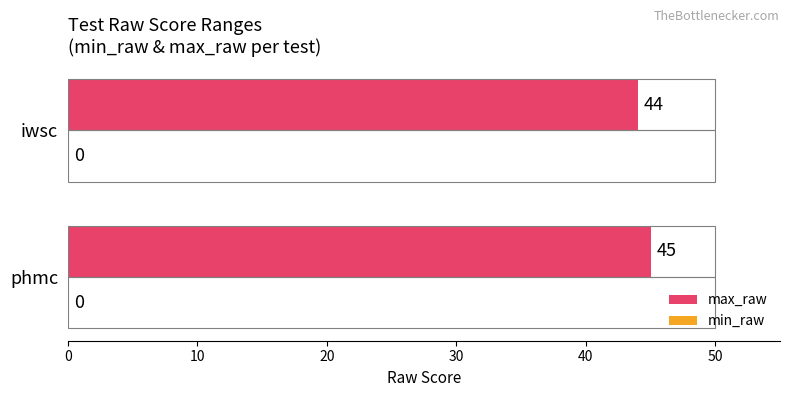

The value at iwsc is 21. True or false?

False